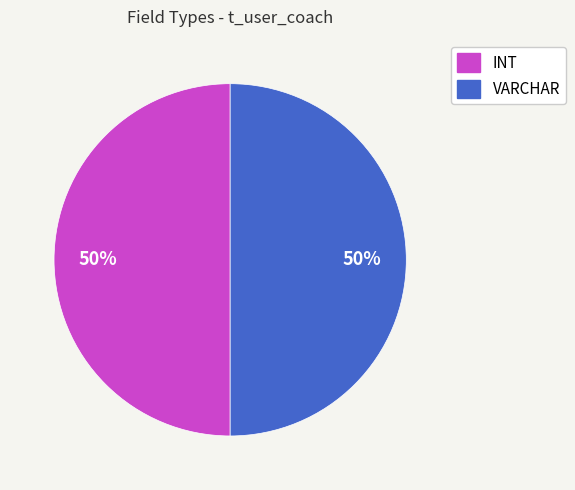

To the nearest percent, what is the average slice percentage?

50%